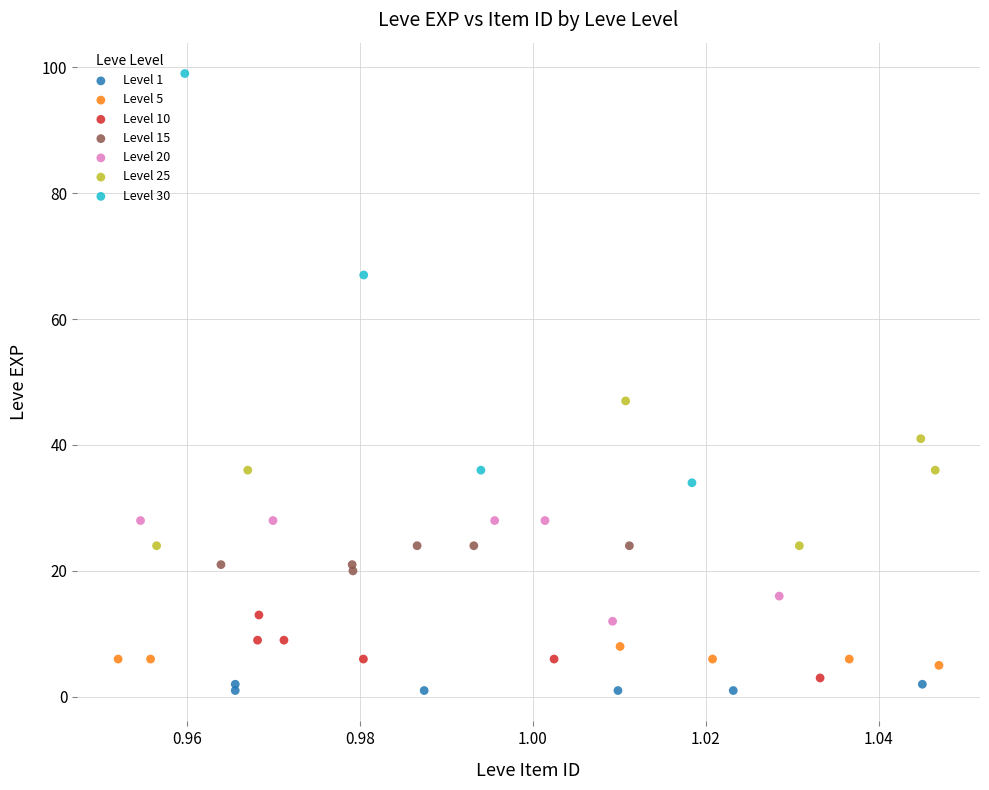

Which series reaches the minimum Y coordinate?

Level 1